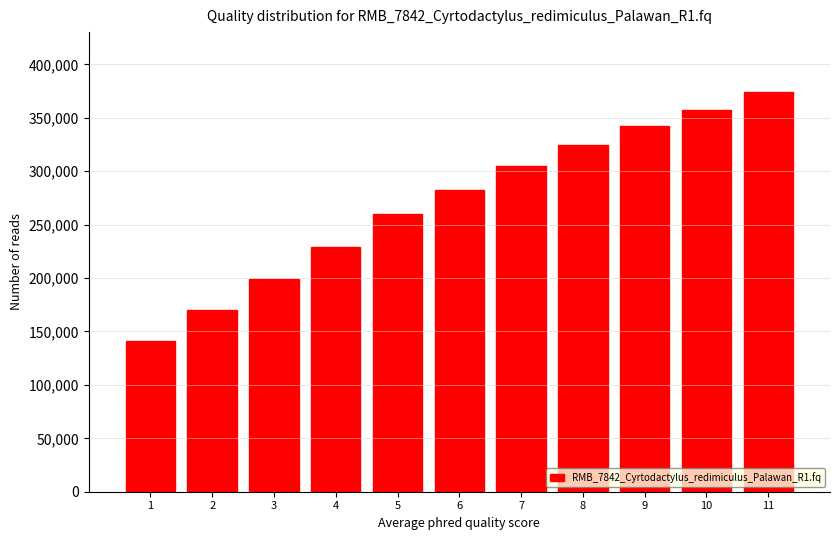

What is the greatest value displayed?

374063.5